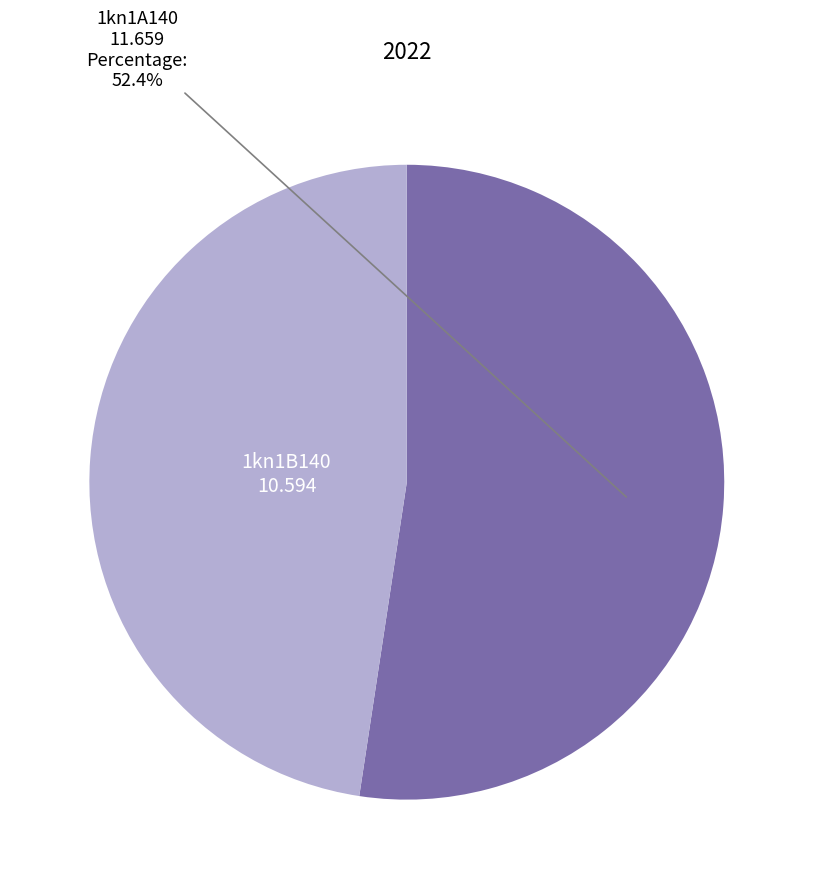

The 1kn1A140 slice represents 45% of the pie. True or false?

False